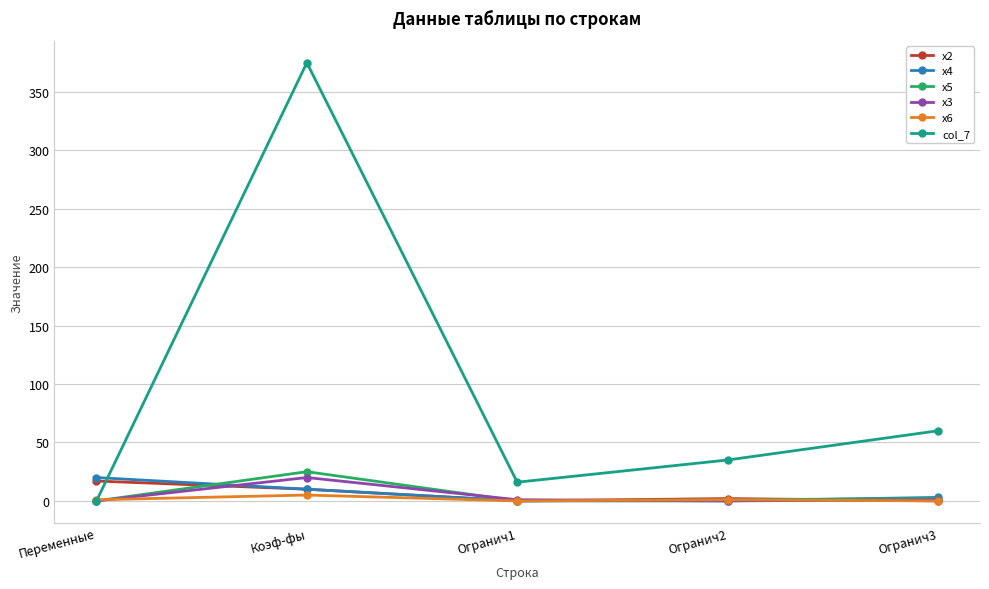

Which series has the largest range (max minus min)?

col_7